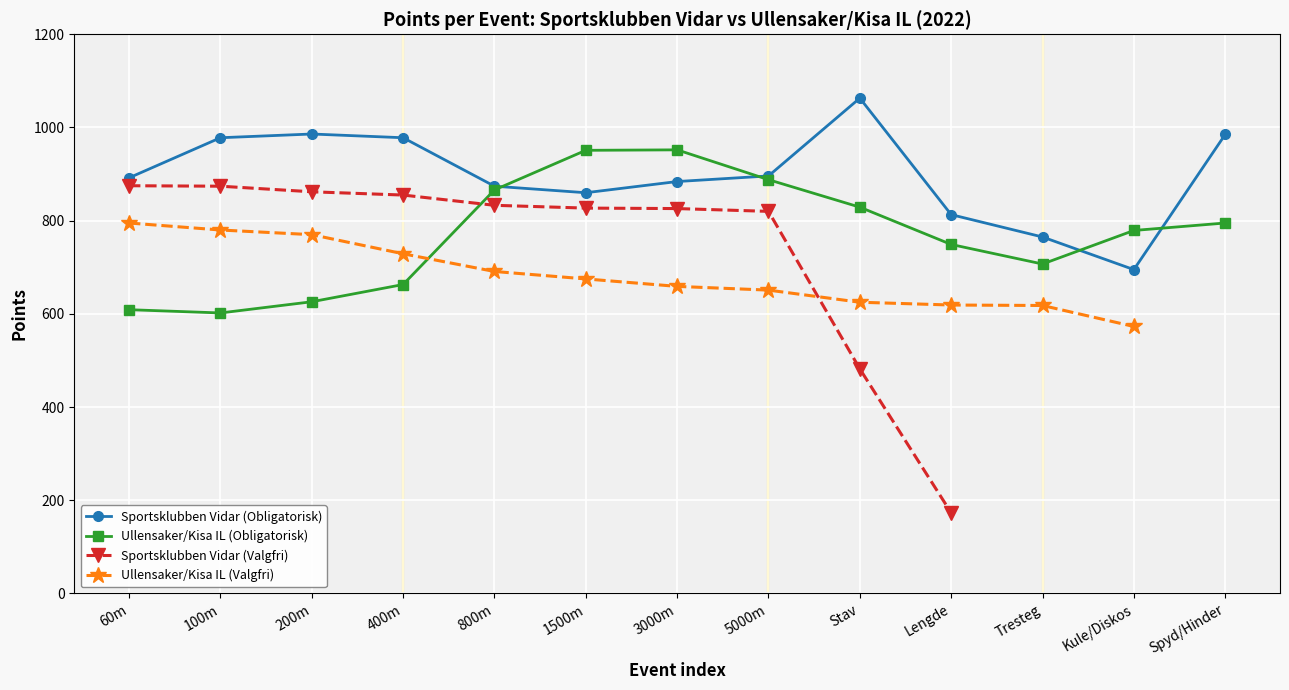

How many data points in Sportsklubben Vidar (Valgfri) are less than 826?

3